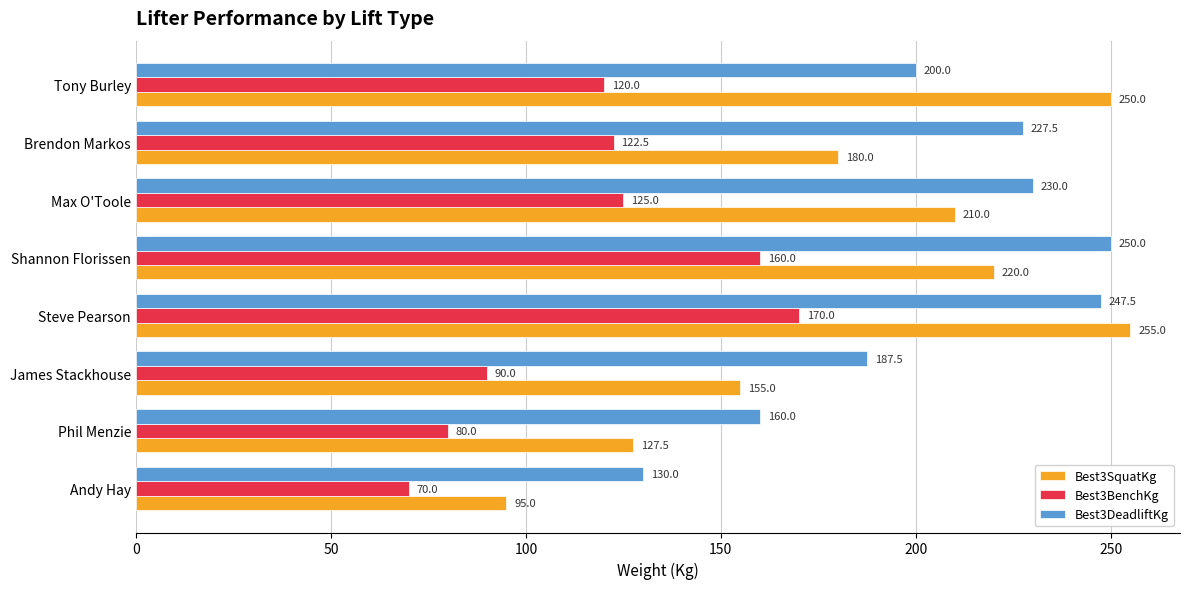

Is it true that Best3BenchKg equals 25.0 at Phil Menzie?

False